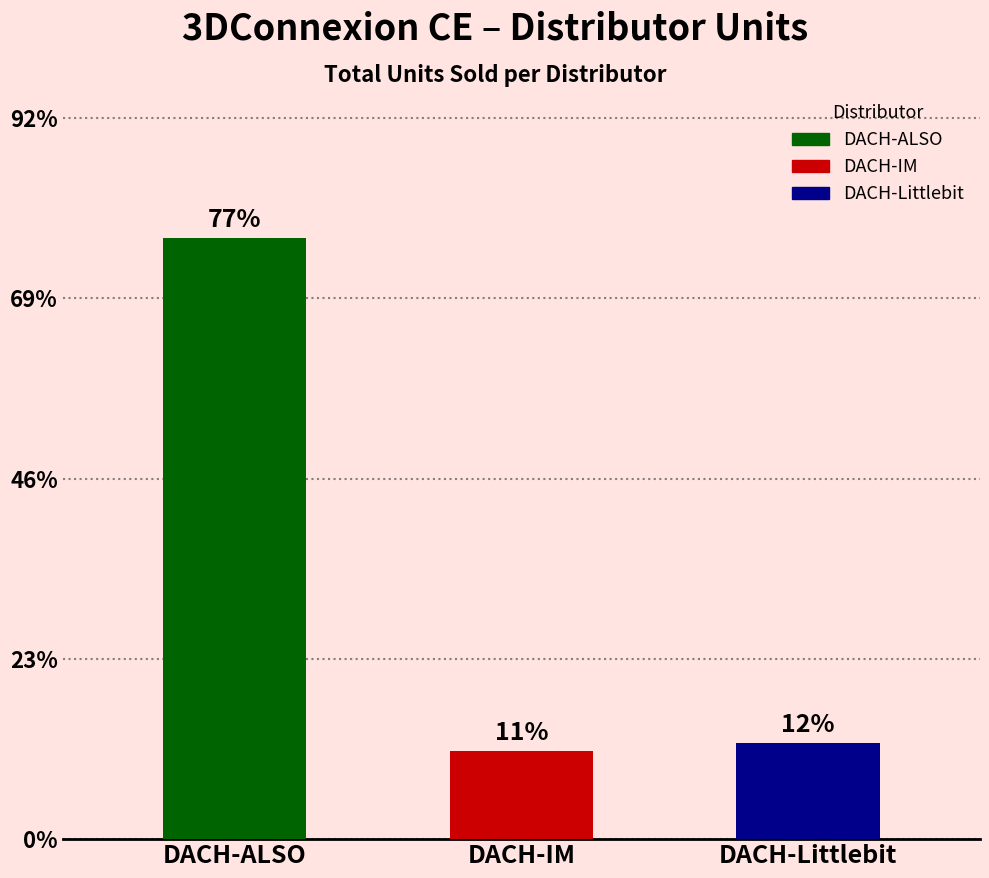

Which label corresponds to the largest value in the chart?

DACH-ALSO